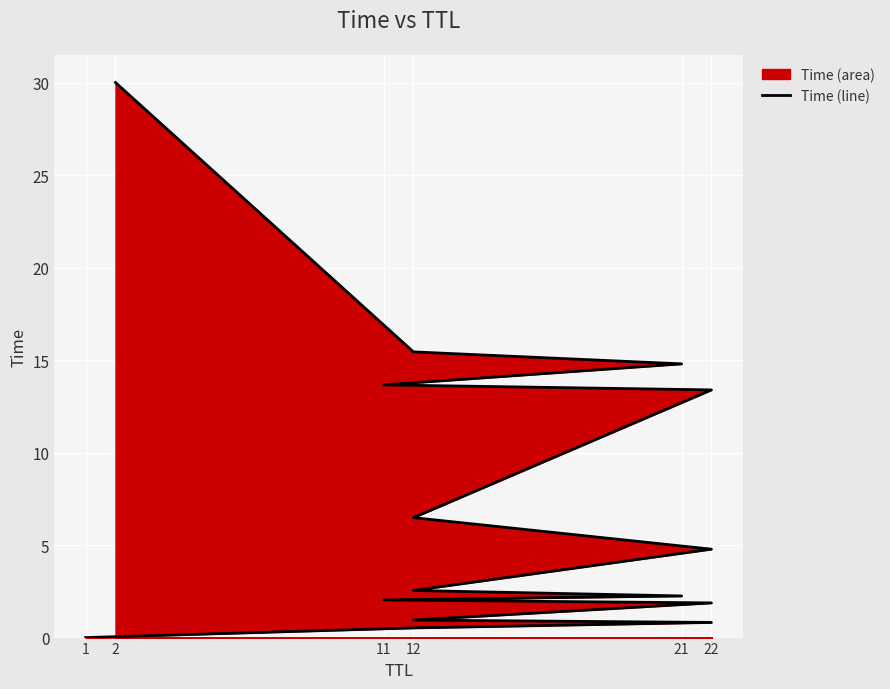

True or false: the data shows 53.7 at 2.

False